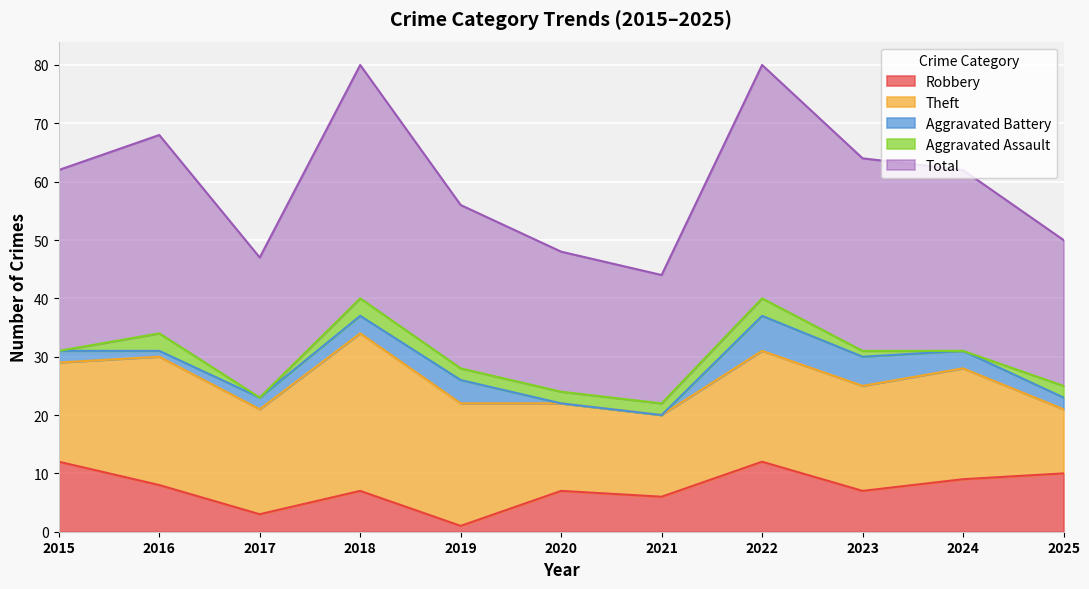

Reading right to left, transcribe all the data shown in this chart.

Robbery: 2025=10	2024=9	2023=7	2022=12	2021=6	2020=7	2019=1	2018=7	2017=3	2016=8	2015=12
Theft: 2025=11	2024=19	2023=18	2022=19	2021=14	2020=15	2019=21	2018=27	2017=18	2016=22	2015=17
Aggravated Battery: 2025=2	2024=3	2023=5	2022=6	2021=0	2020=0	2019=4	2018=3	2017=2	2016=1	2015=2
Aggravated Assault: 2025=2	2024=0	2023=1	2022=3	2021=2	2020=2	2019=2	2018=3	2017=0	2016=3	2015=0
Total: 2025=25	2024=31	2023=33	2022=40	2021=22	2020=24	2019=28	2018=40	2017=24	2016=34	2015=31